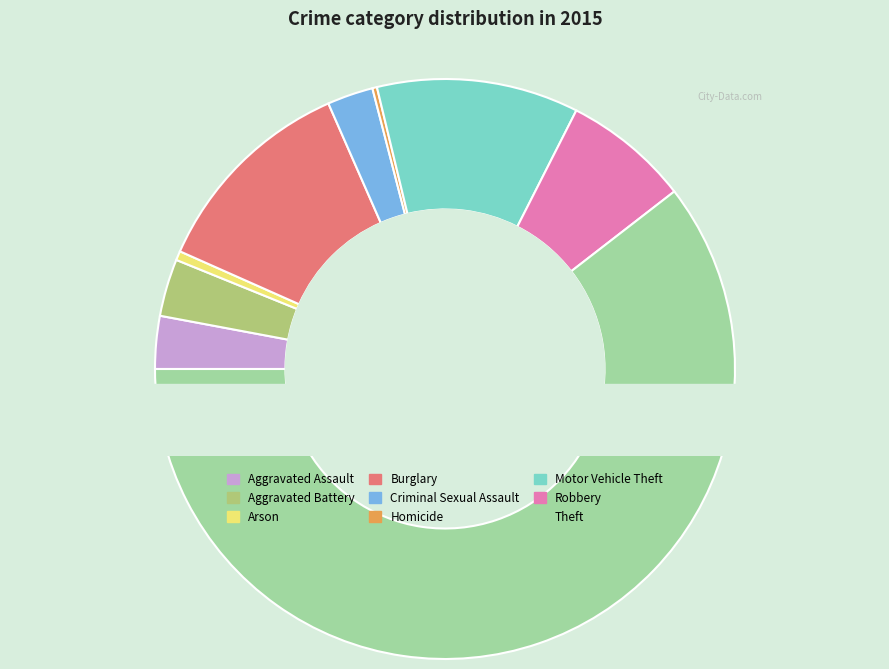

What portion of the pie excludes Burglary?

88.2%